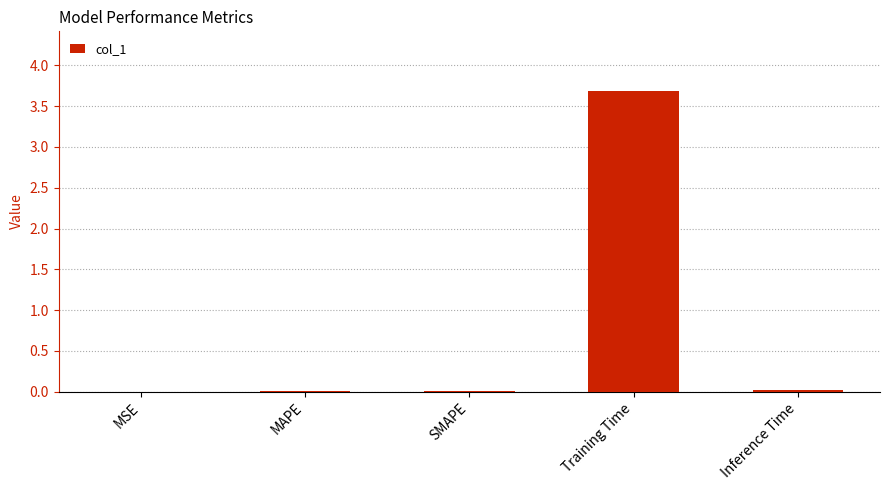

What is the sum of all values?

3.7